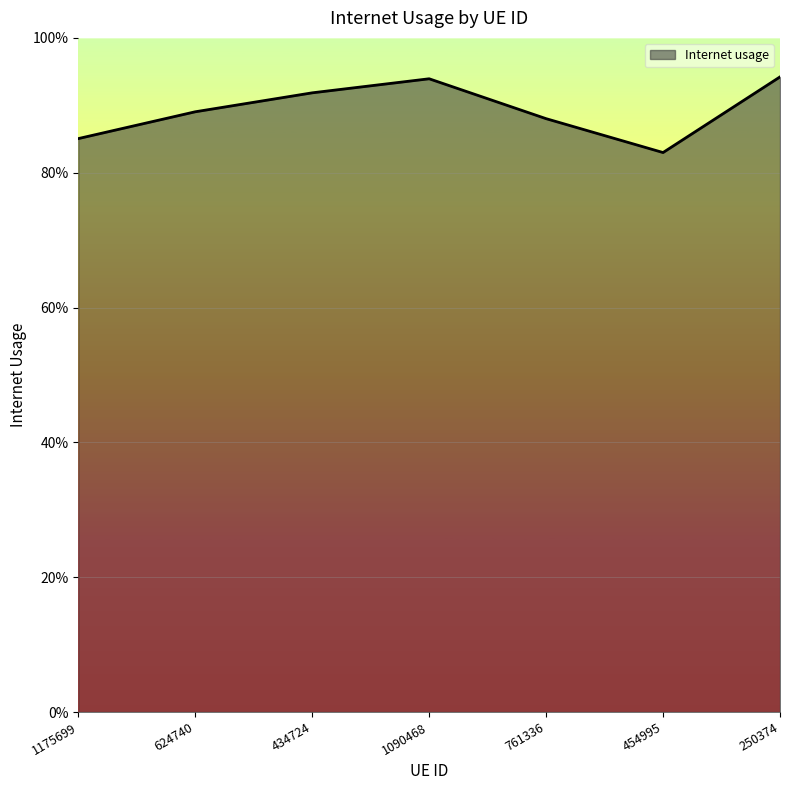

True or false: the data shows 0.3 at 761336.

False